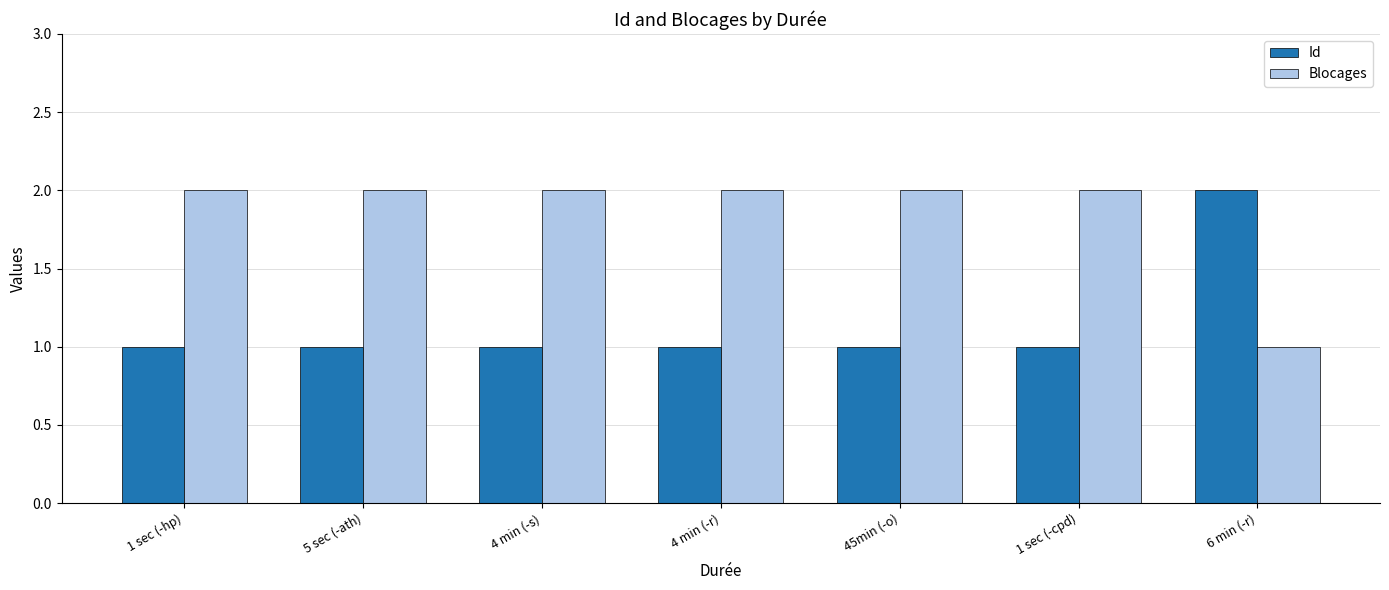

At 1 sec (-cpd), list the series in order from smallest to largest.

Id, Blocages